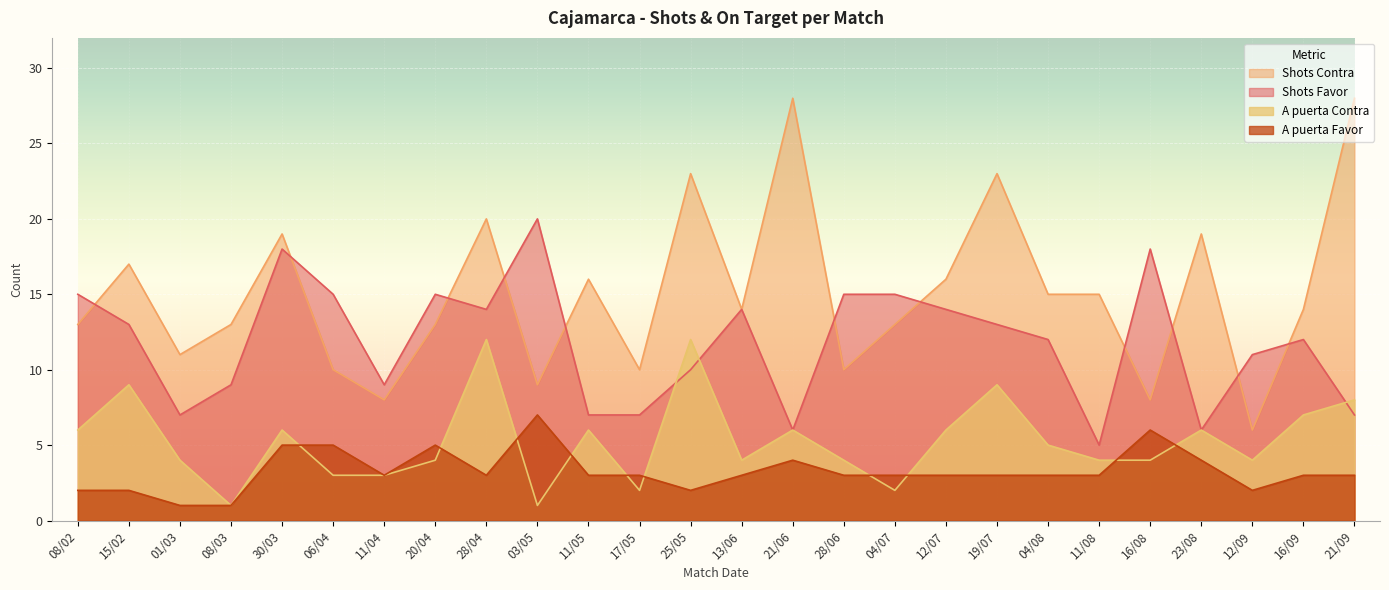

Reading left to right, list all the values displayed in this chart.

Shots Favor: 15	13	7	9	18	15	9	15	14	20	7	7	10	14	6	15	15	14	13	12	5	18	6	11	12	7
Shots Contra: 13	17	11	13	19	10	8	13	20	9	16	10	23	14	28	10	13	16	23	15	15	8	19	6	14	28
A puerta Favor: 2	2	1	1	5	5	3	5	3	7	3	3	2	3	4	3	3	3	3	3	3	6	4	2	3	3
A puerta Contra: 6	9	4	1	6	3	3	4	12	1	6	2	12	4	6	4	2	6	9	5	4	4	6	4	7	8